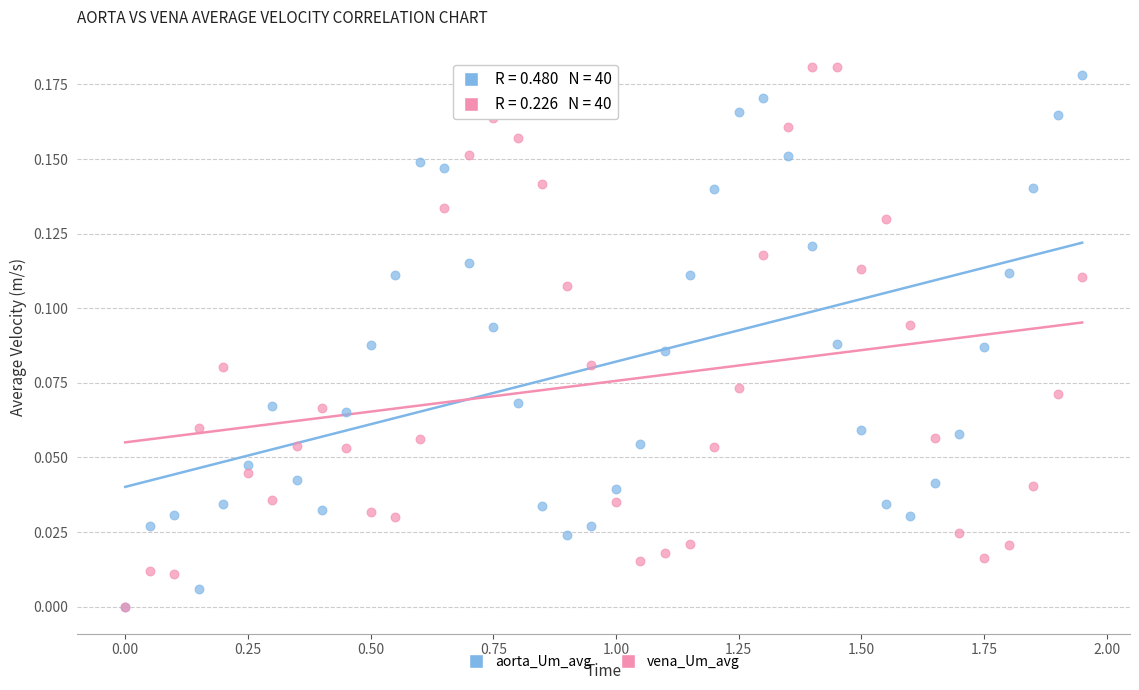

Which series has the widest spread of Y values?

vena_Um_avg